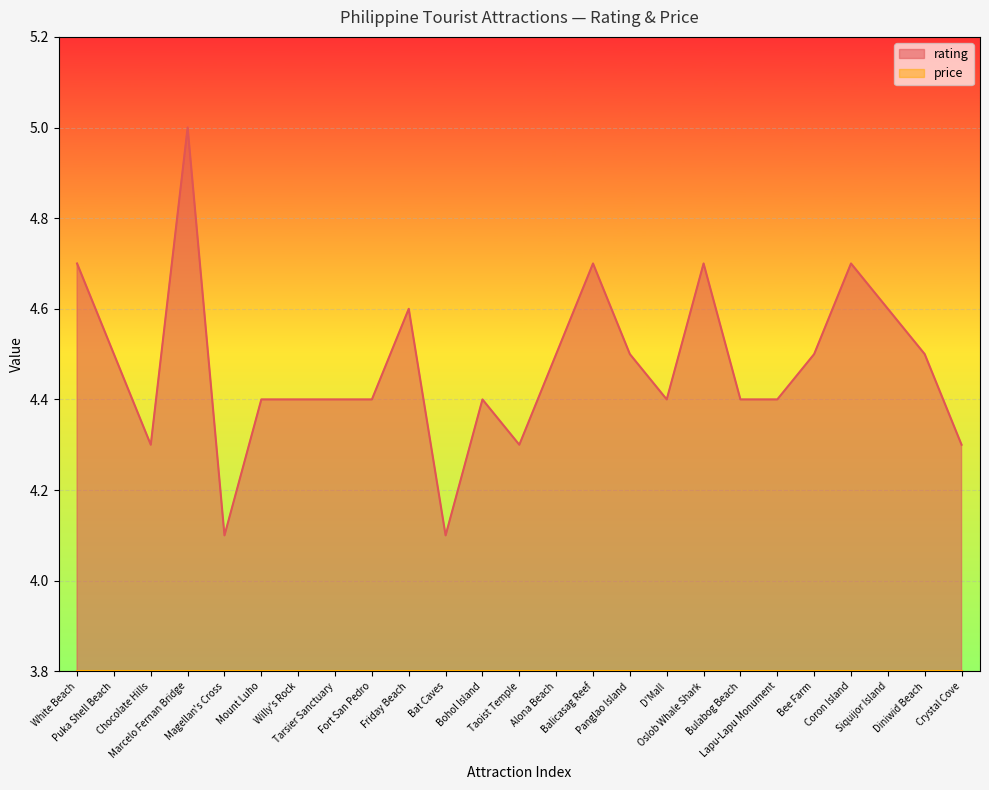

What is the average value?

4.5